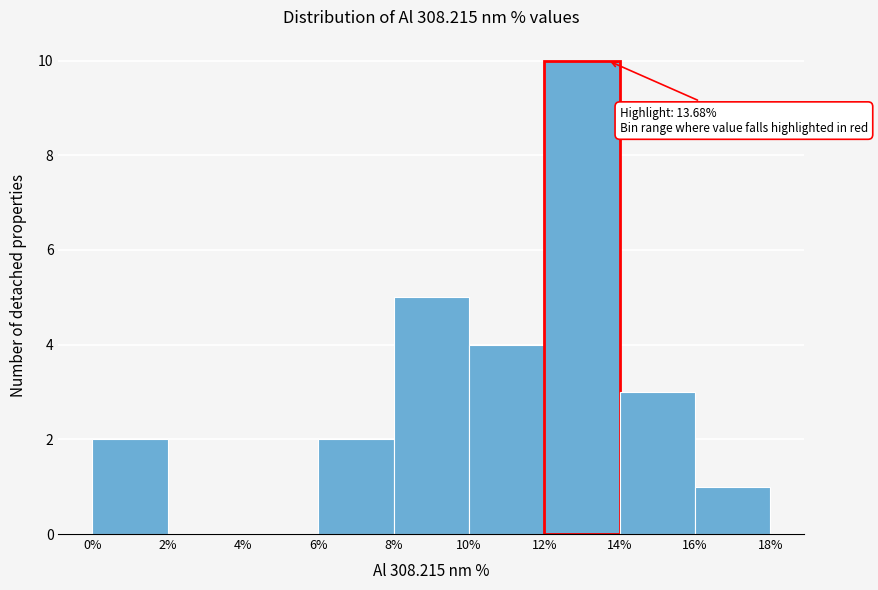

Which range on the x-axis has the tallest bar?

12% to 14%